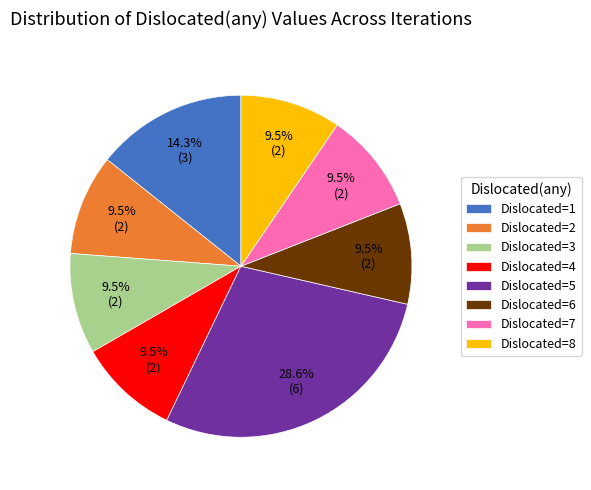

What is the ratio of the value at Dislocated=3 to the value at Dislocated=1?

0.7